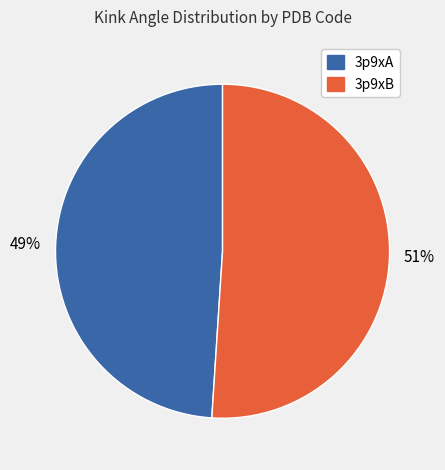

What is the ratio of the value at 3p9xB to the value at 3p9xA?

1.0